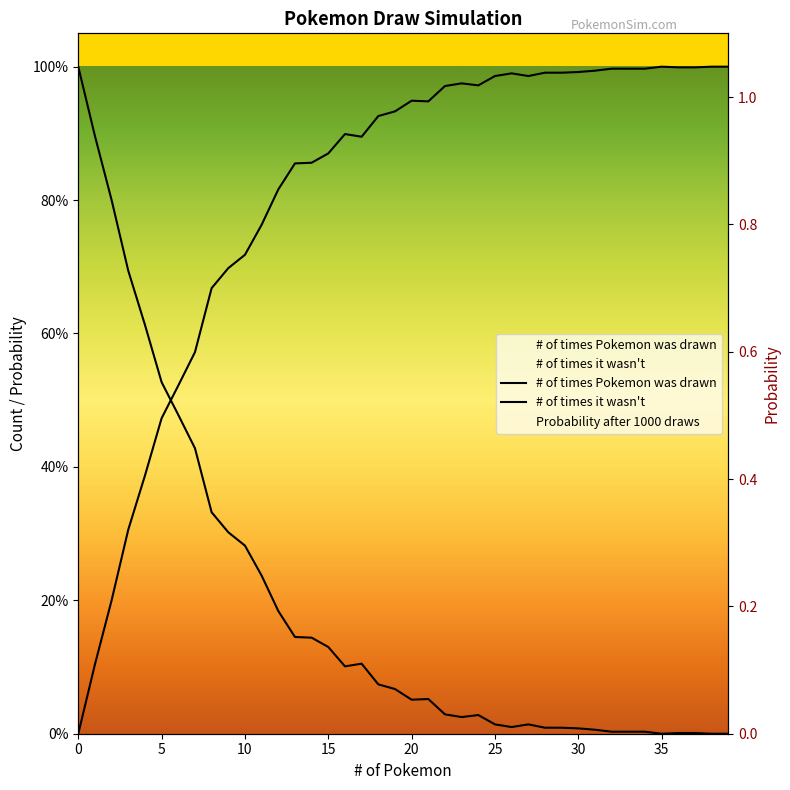

What is the difference between the maximum and minimum values in the # of times Pokemon was drawn series?

1000